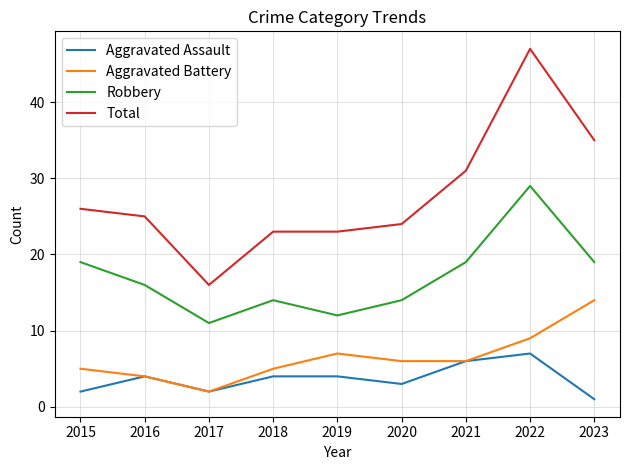

Read the Aggravated Assault value at 2023.

1